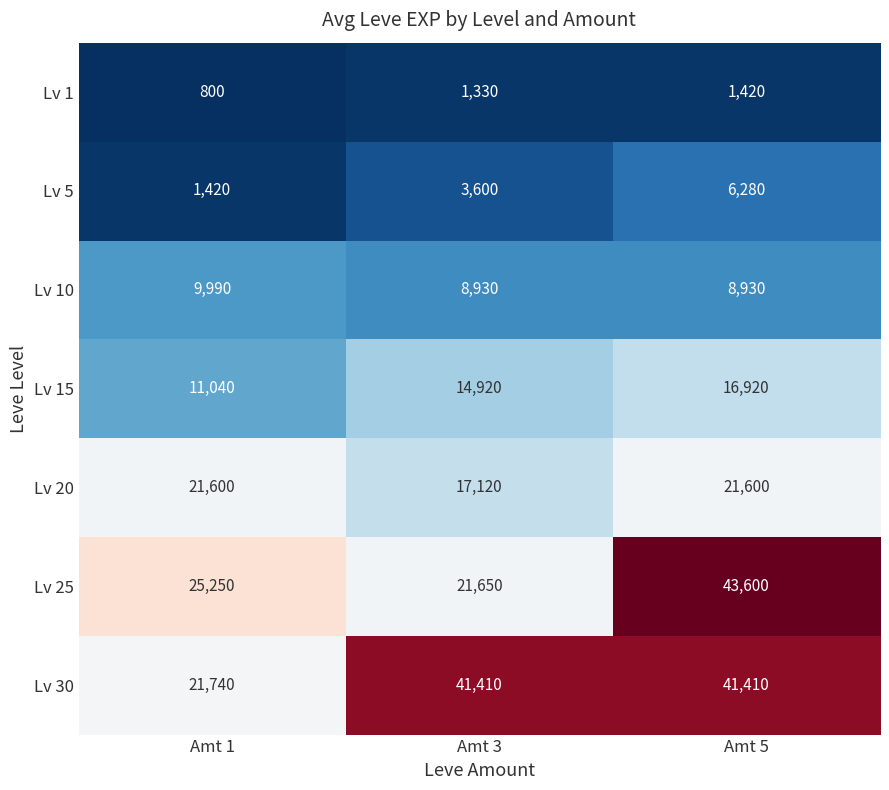

Which series changed the most between Amt 1 and Amt 5?

Lv 30